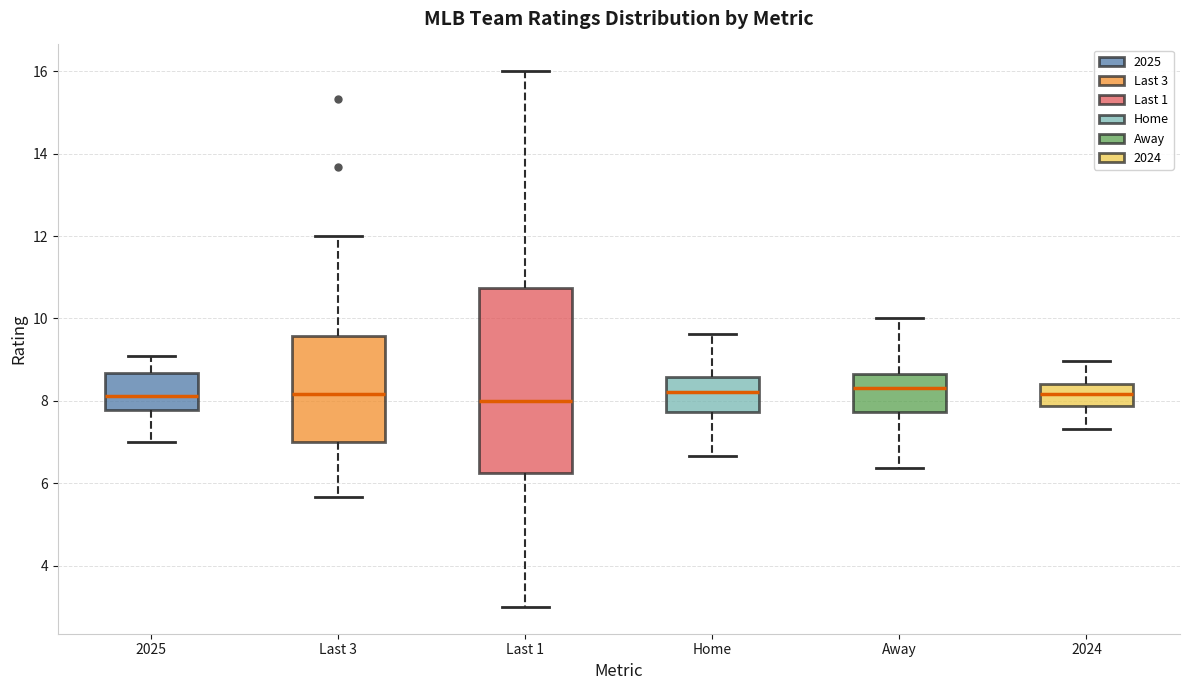

Reading left to right, read every box against the y-axis: the position of its median line, the range the box covers, and the ends of its whiskers. The values are not printed on the chart, so give them approximately, as read against the axis.

2025: median 8.2, box 7.8 to 8.6, whiskers 7.0 to 9.2
Last 3: median 8.2, box 7.0 to 9.6, whiskers 5.6 to 12.0
Last 1: median 8.0, box 6.2 to 10.8, whiskers 3.0 to 16.0
Home: median 8.2, box 7.8 to 8.6, whiskers 6.6 to 9.6
Away: median 8.4, box 7.8 to 8.6, whiskers 6.4 to 10.0
2024: median 8.2, box 7.8 to 8.4, whiskers 7.4 to 9.0